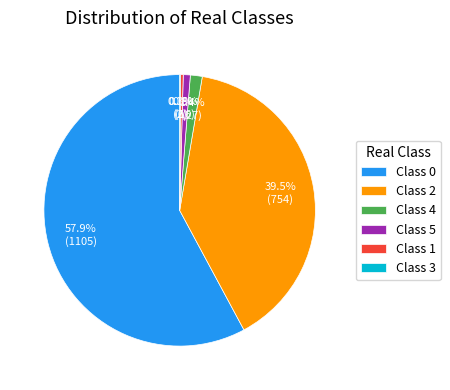

Is there any slice that represents more than half of the pie?

Yes